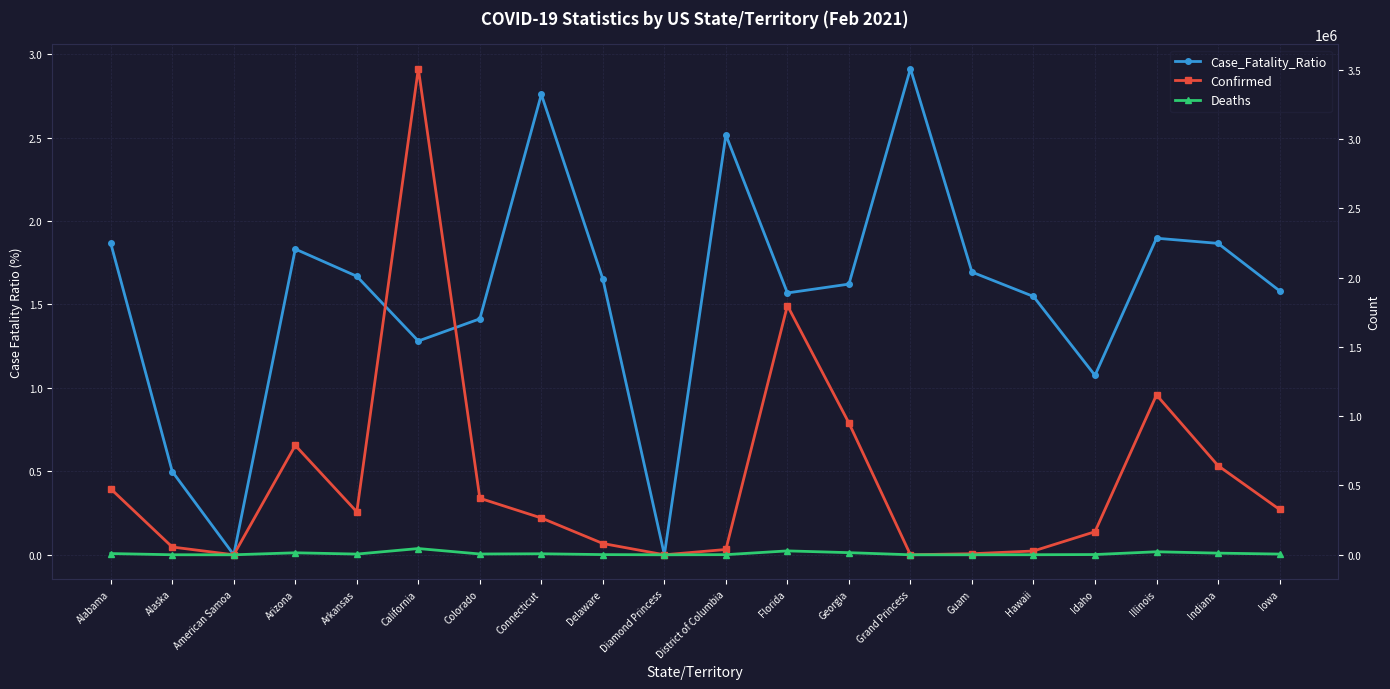

Is the value of Deaths at Indiana greater than the value of Confirmed at Illinois?

No